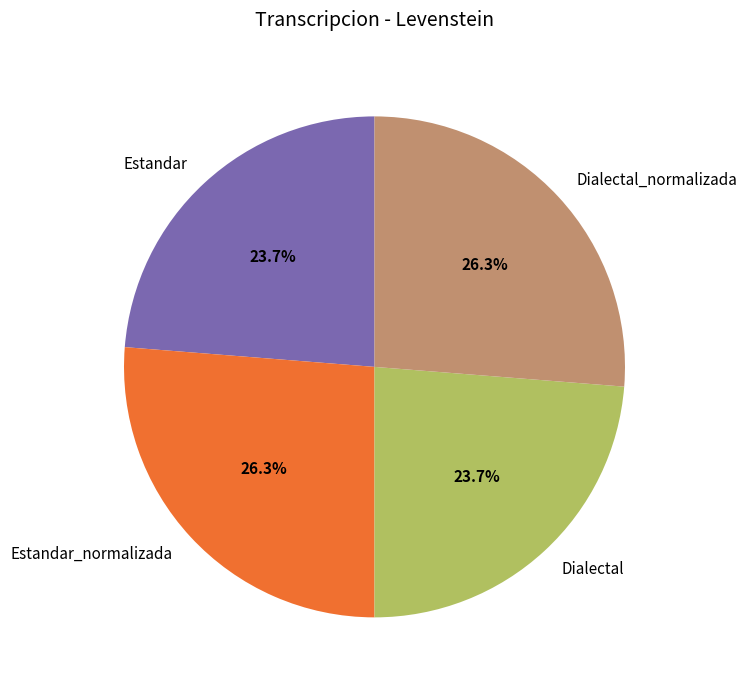

Between Estandar and Dialectal_normalizada, which is larger?

Dialectal_normalizada